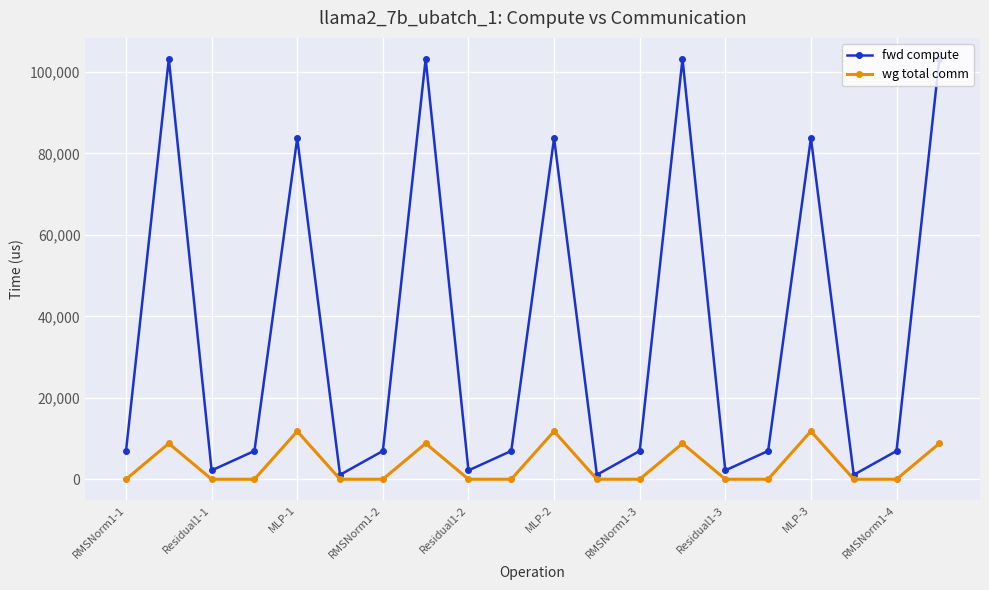

Which series has the widest spread of values?

fwd compute